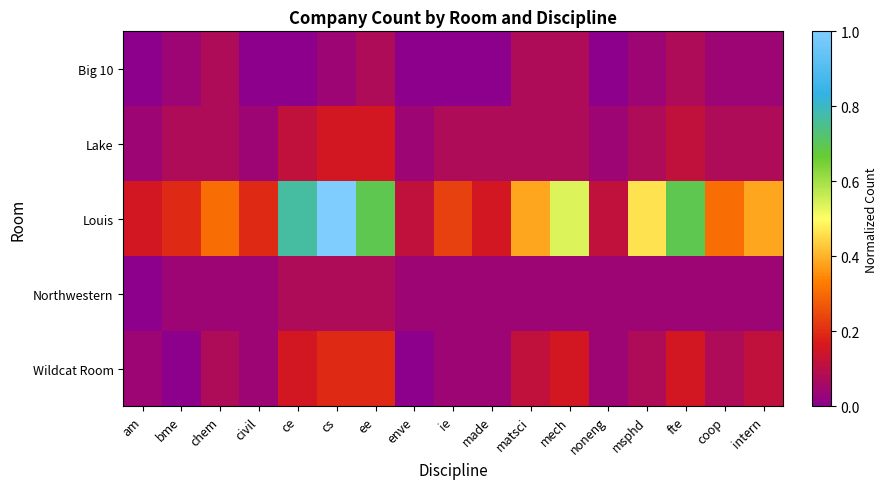

Reading left to right, extract all data points from this chart.

Big 10: am=0.0	bme=0.0	chem=0.1	civil=0.0	ce=0.0	cs=0.0	ee=0.1	enve=0.0	ie=0.0	made=0.0	matsci=0.1	mech=0.1	noneng=0.0	msphd=0.0	fte=0.1	coop=0.0	intern=0.0
Lake: am=0.0	bme=0.1	chem=0.1	civil=0.0	ce=0.1	cs=0.2	ee=0.2	enve=0.0	ie=0.1	made=0.1	matsci=0.1	mech=0.1	noneng=0.0	msphd=0.1	fte=0.1	coop=0.1	intern=0.1
Louis: am=0.2	bme=0.2	chem=0.3	civil=0.2	ce=0.8	cs=1.0	ee=0.7	enve=0.1	ie=0.2	made=0.2	matsci=0.4	mech=0.5	noneng=0.1	msphd=0.5	fte=0.7	coop=0.3	intern=0.4
Northwestern: am=0.0	bme=0.0	chem=0.0	civil=0.0	ce=0.1	cs=0.1	ee=0.1	enve=0.0	ie=0.0	made=0.0	matsci=0.0	mech=0.0	noneng=0.0	msphd=0.0	fte=0.0	coop=0.0	intern=0.0
Wildcat Room: am=0.0	bme=0.0	chem=0.1	civil=0.0	ce=0.2	cs=0.2	ee=0.2	enve=0.0	ie=0.0	made=0.0	matsci=0.1	mech=0.2	noneng=0.0	msphd=0.1	fte=0.2	coop=0.1	intern=0.1